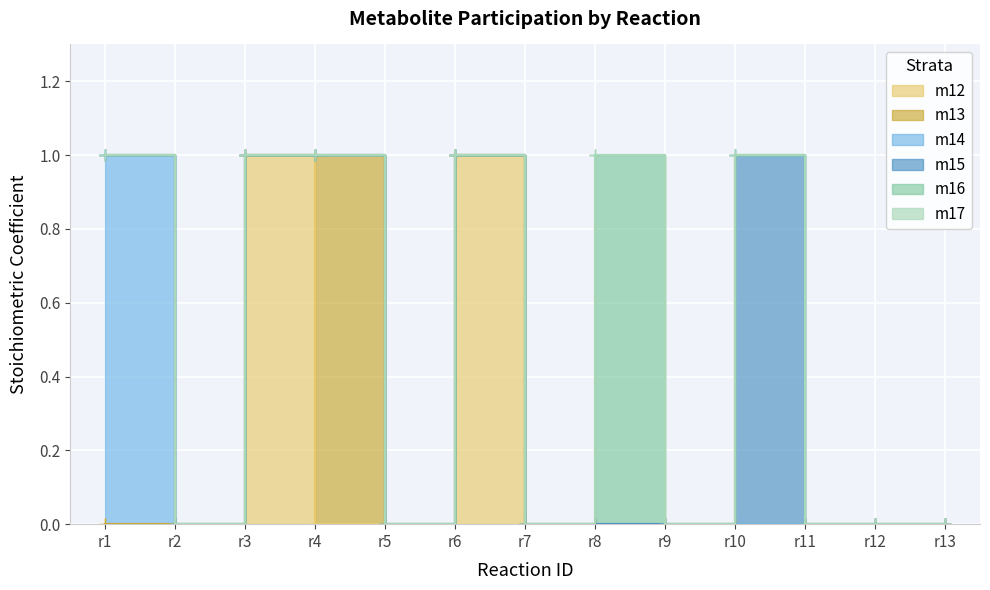

The m16 series shows -1 at r9. True or false?

False